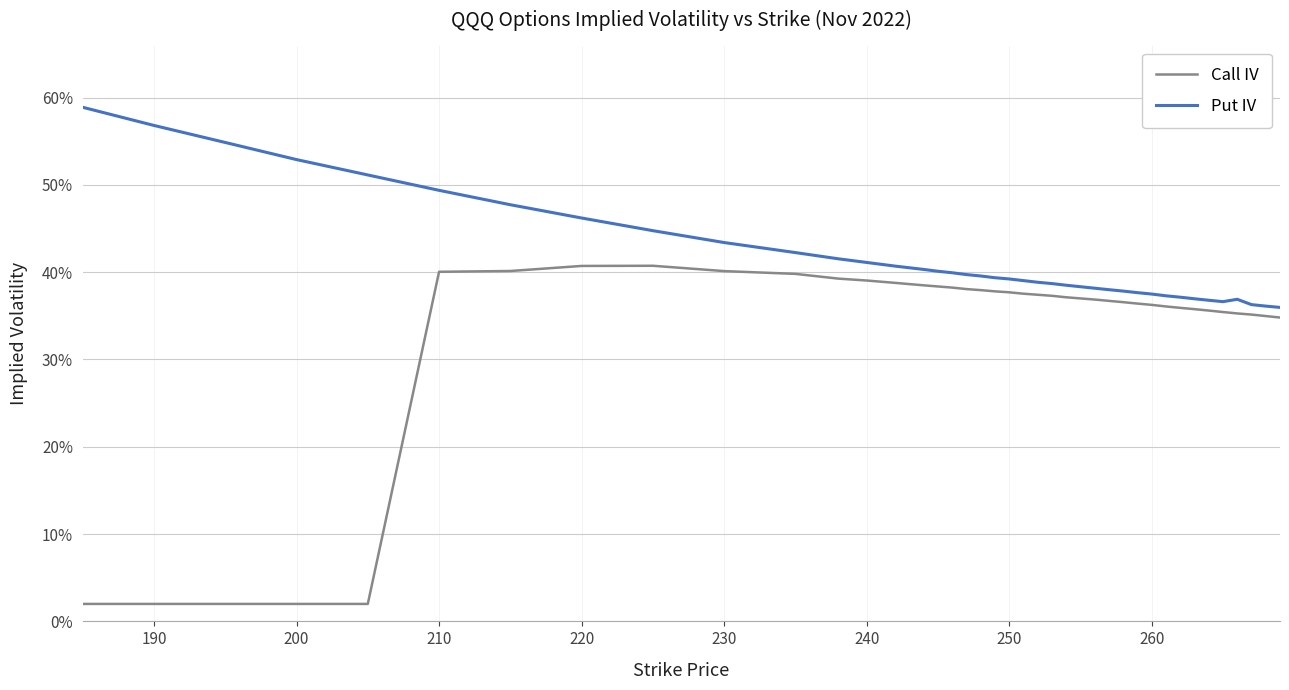

Which series has the widest spread of values?

Call IV